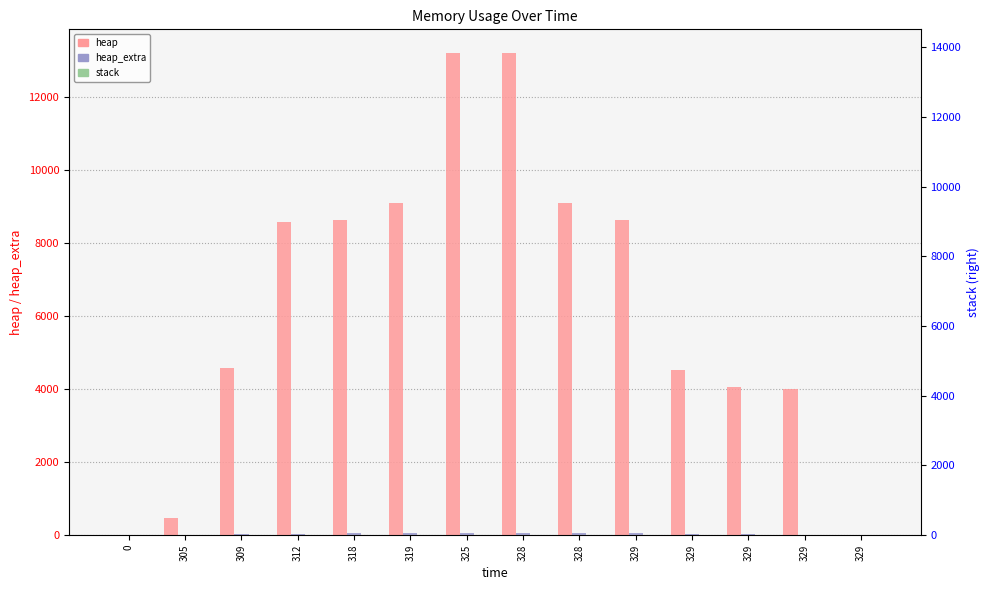

Does the chart contain any negative values?

No